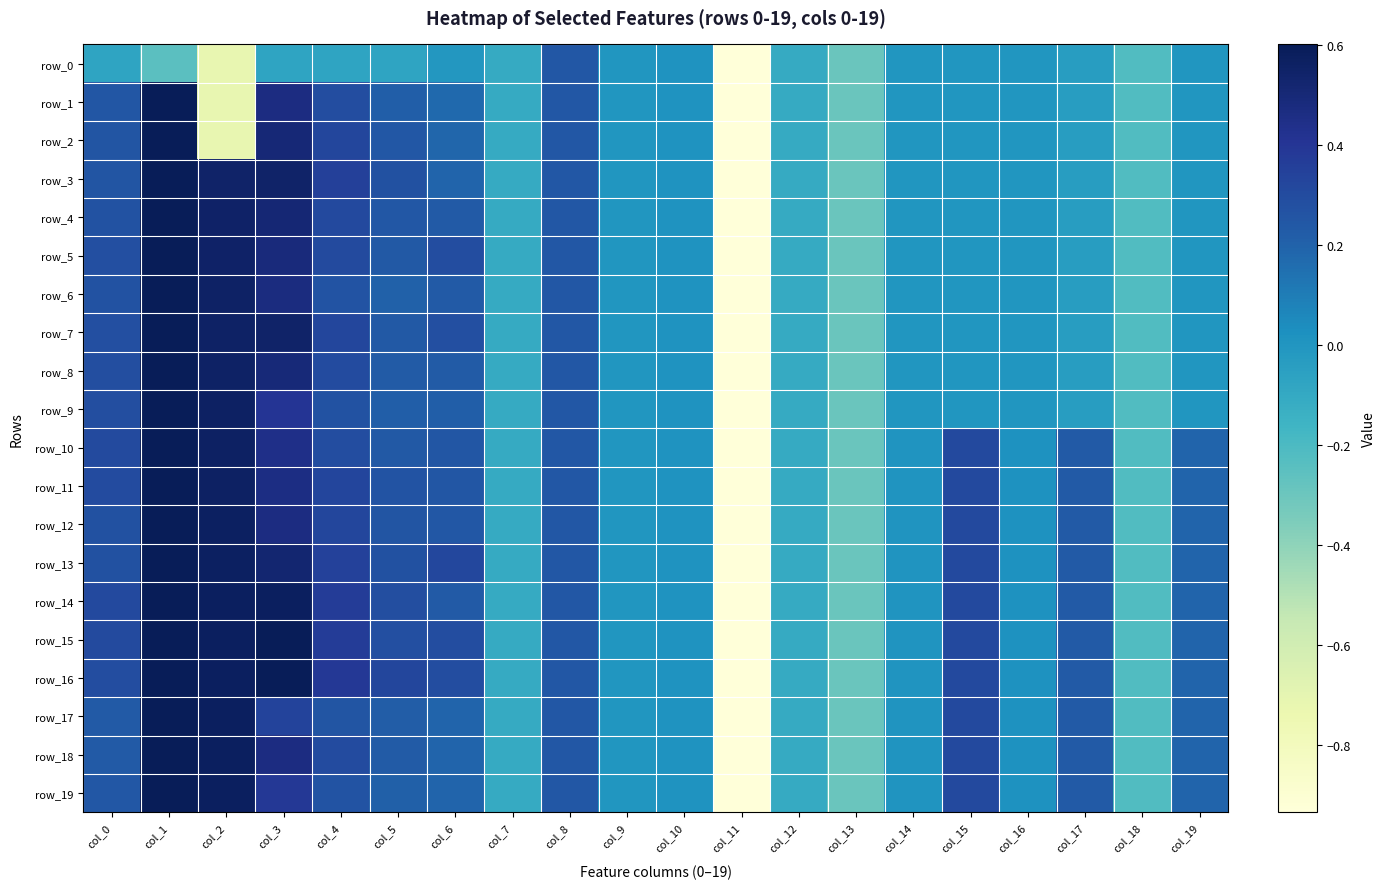

The row_10 series shows 0.1 at col_6. True or false?

False